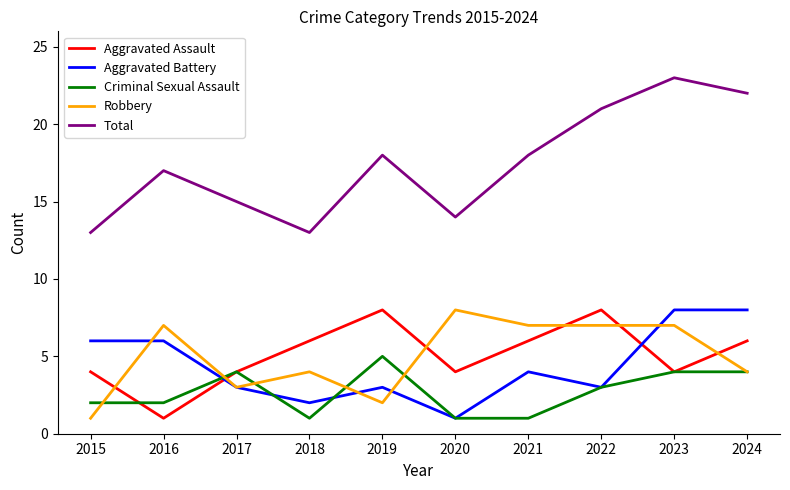

What is the difference between the highest and lowest values at 2015?

12